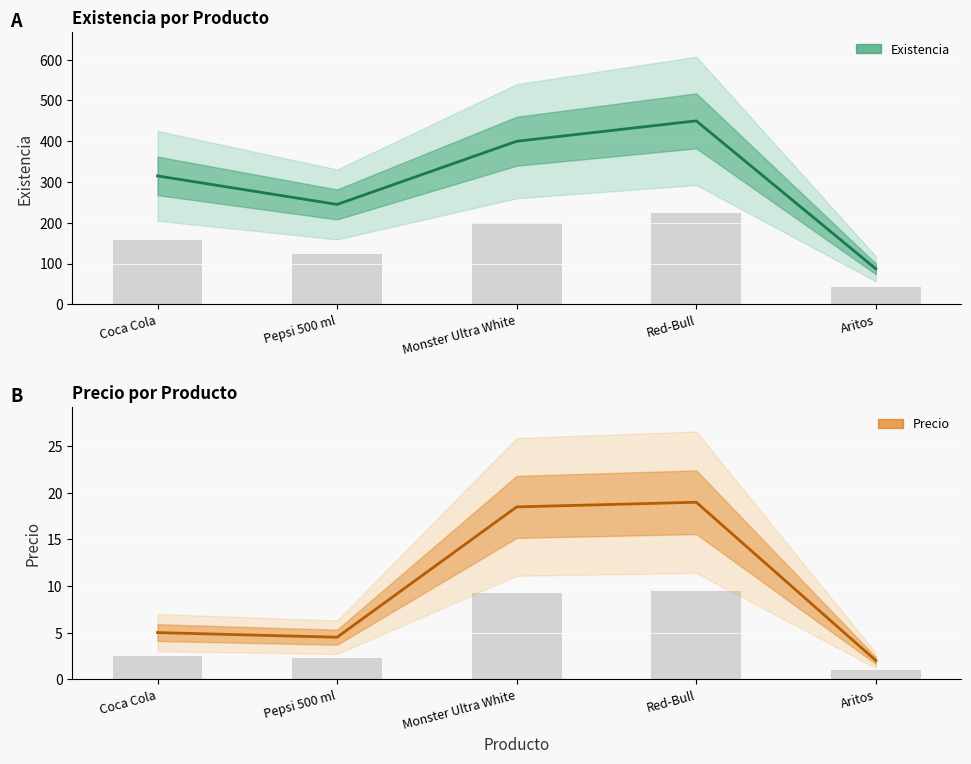

At which label does Precio reach its peak?

Red-Bull